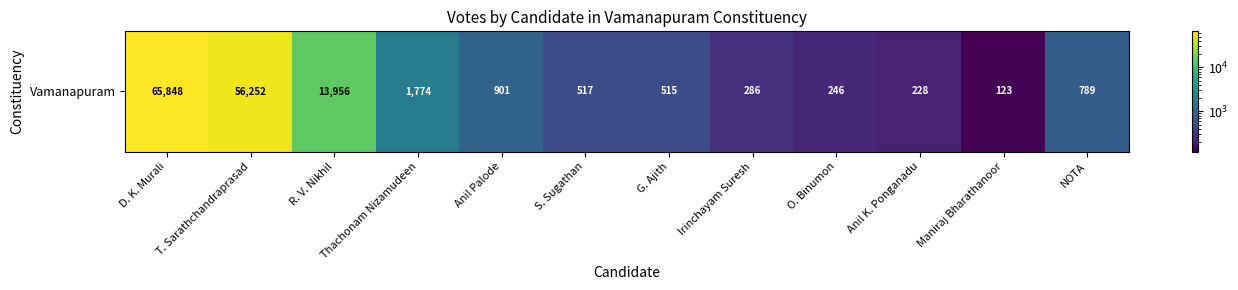

Is it true that the value at G. Ajith is 266?

False